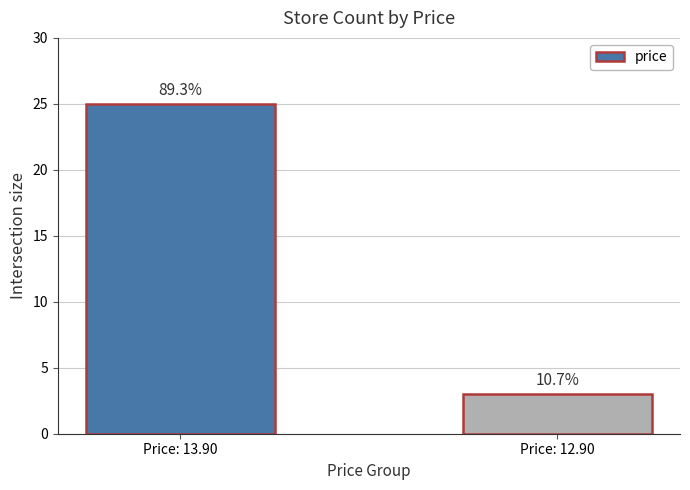

How many bars are there in total?

2